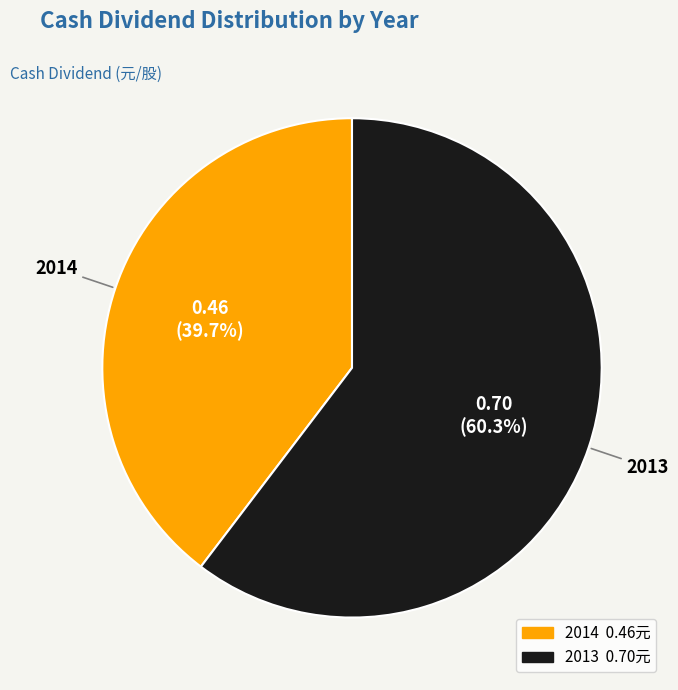

Does any single category account for the majority?

Yes